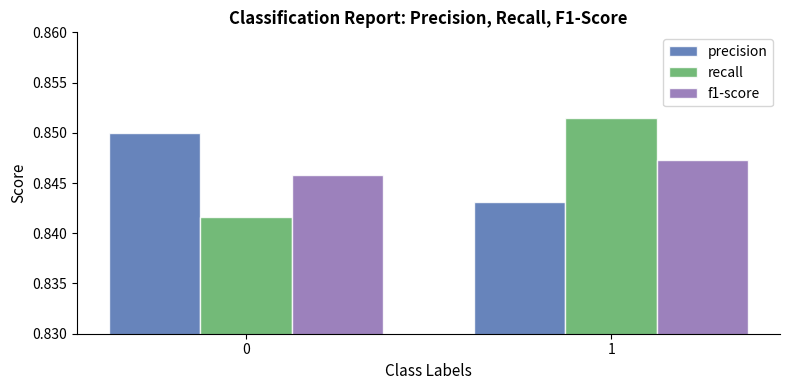

What is the total value across all series at 1?

2.5